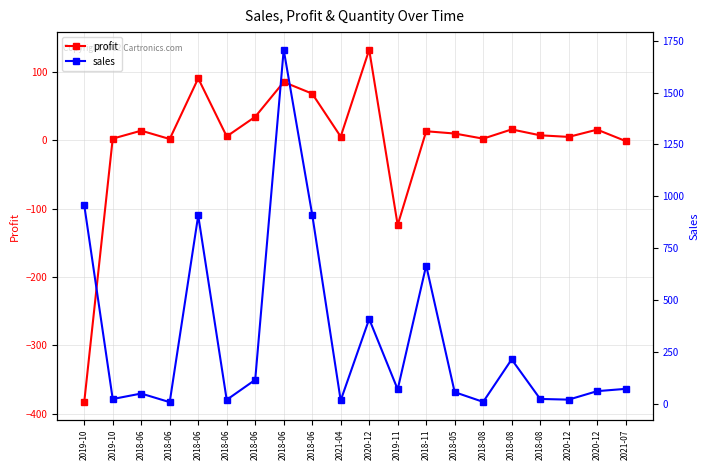

How many categories are shown in the chart?

20